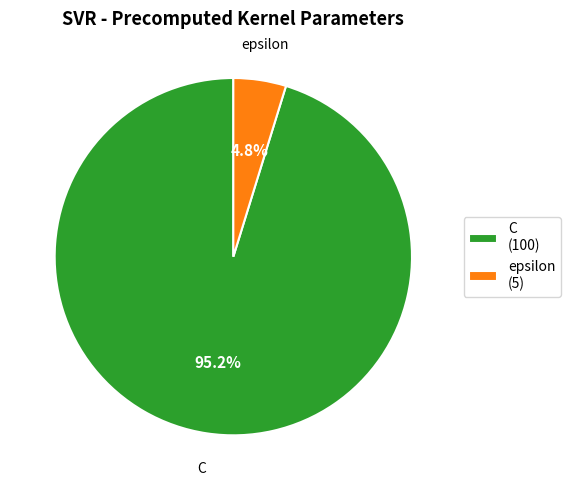

Does C (100) account for over 50% of the chart?

Yes